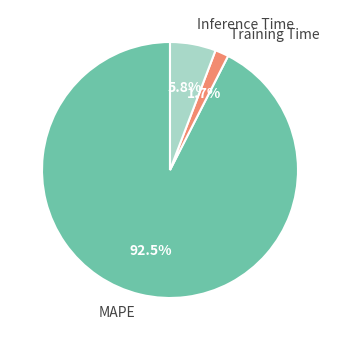

Rank the categories by value from lowest to highest.

Training Time, Inference Time, MAPE